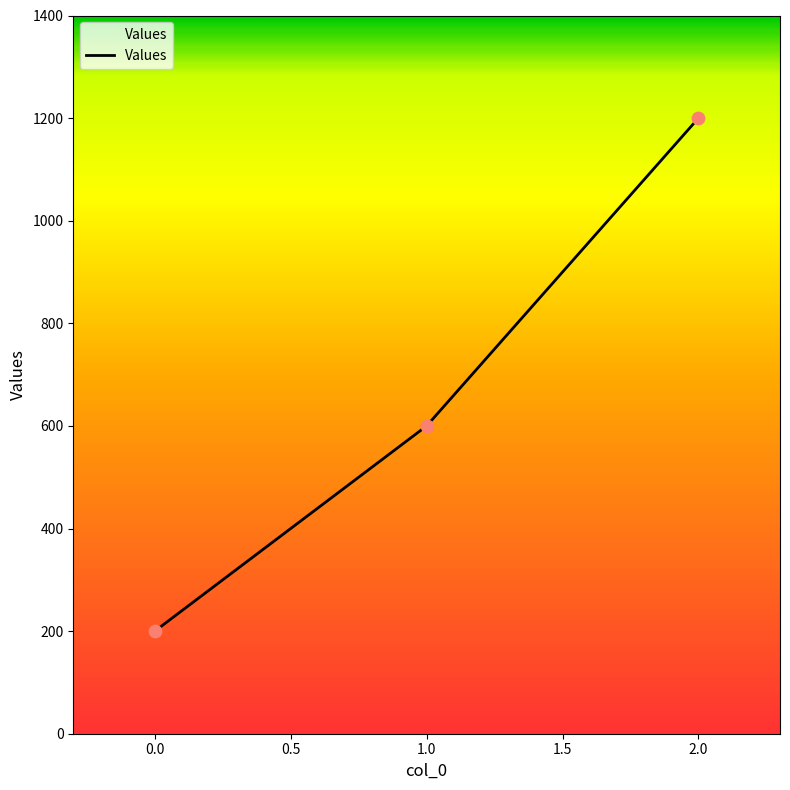

What is the change in value from 0.0 to 1.0?

+400